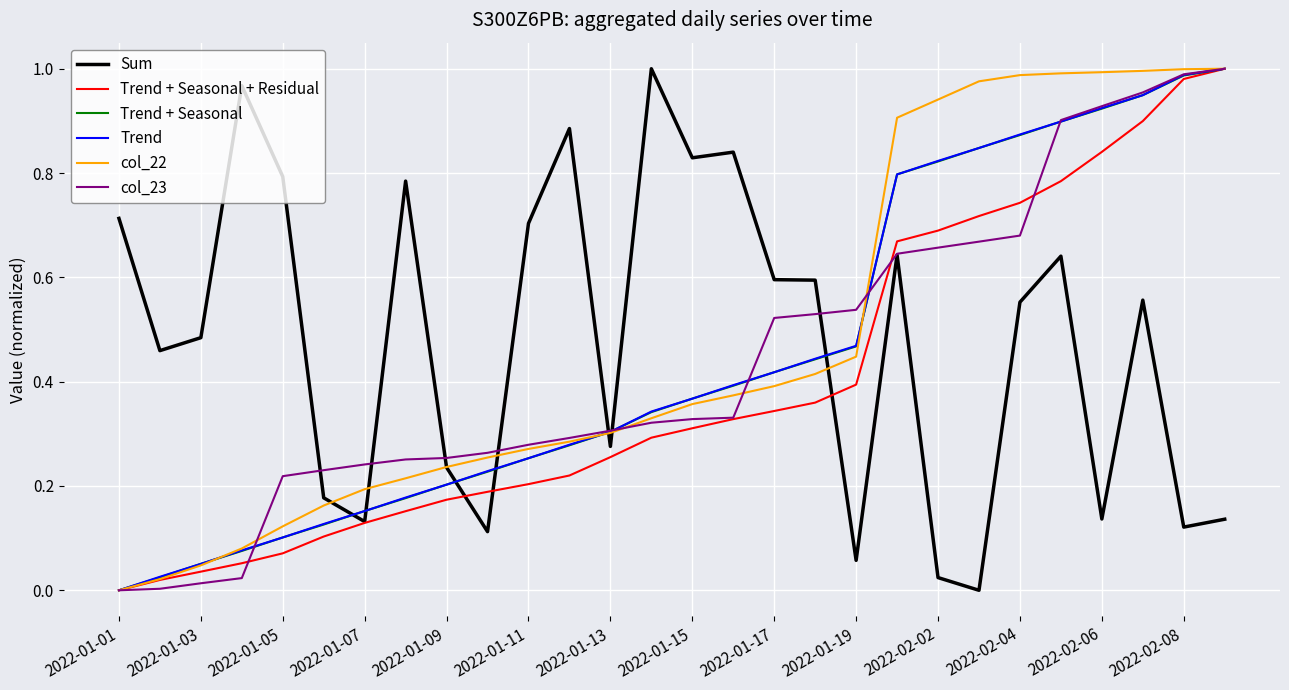

After their last crossing, which series has the higher values: Sum or Trend + Seasonal?

Trend + Seasonal